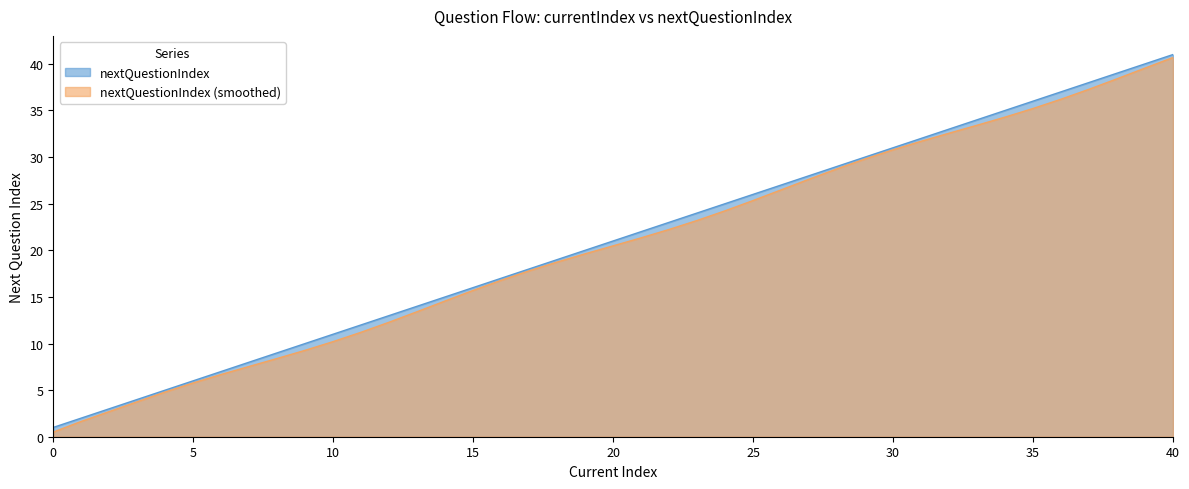

Reading left to right, list all the values displayed in this chart.

currentIndex: 1.0	2.0	4.0	5.0	6.0	7.0	8.0	9.0	10.0	11.0	12.0	13.0	14.0	15.0	16.0	17.0	18.0	19.0	20.0	21.0	22.0	23.0	24.0	25.0	26.0	27.0	28.0	29.0	30.0	31.0	32.0	33.0	34.0	35.0	36.0	37.0	38.0	39.0	40.0	41.0
nextQuestionIndex: 0.5	1.6	3.8	4.8	5.8	6.7	7.5	8.4	9.3	10.2	11.2	12.3	13.4	14.6	15.7	16.8	17.8	18.7	19.6	20.5	21.3	22.2	23.2	24.2	25.3	26.5	27.6	28.7	29.8	30.8	31.7	32.6	33.4	34.3	35.2	36.2	37.3	38.4	39.5	40.7